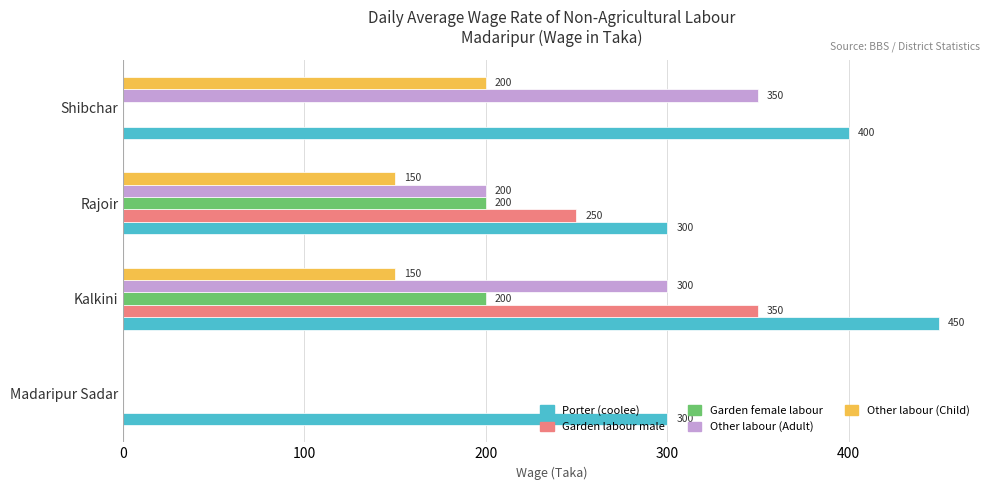

The value of Porter (coolee) at Kalkini is 450. True or false?

True